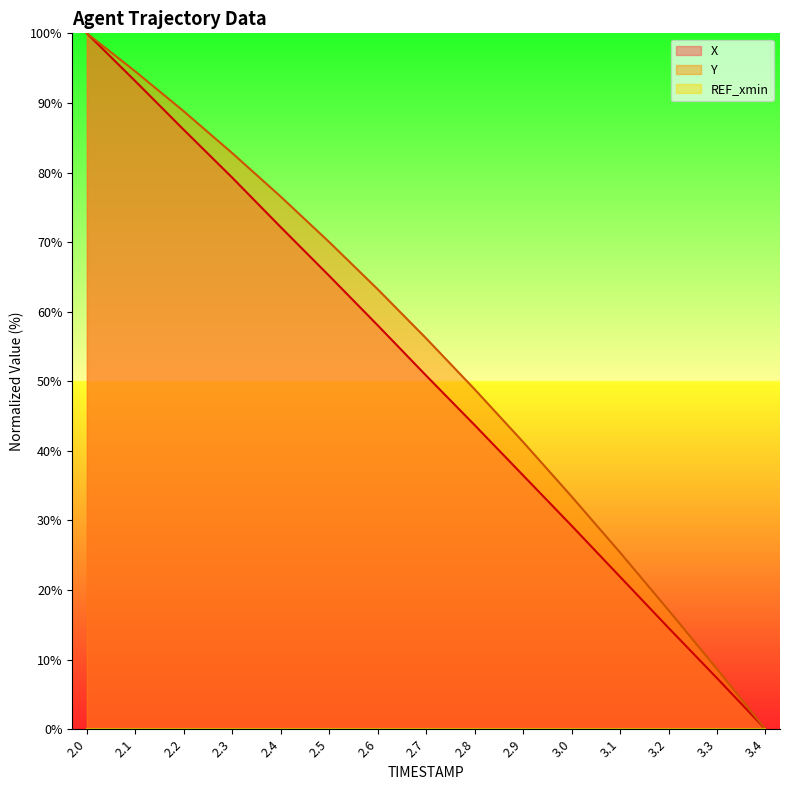

True or false: X and Y intersect in this chart.

False